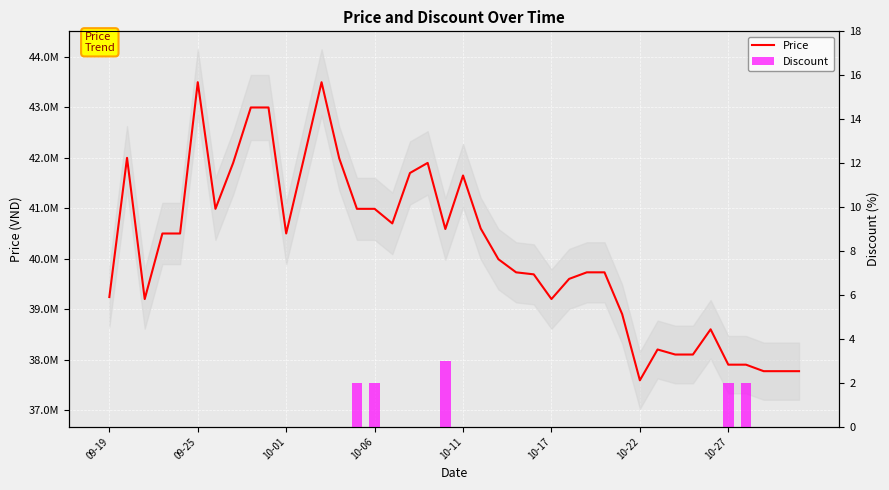

Does the chart contain any negative values?

No